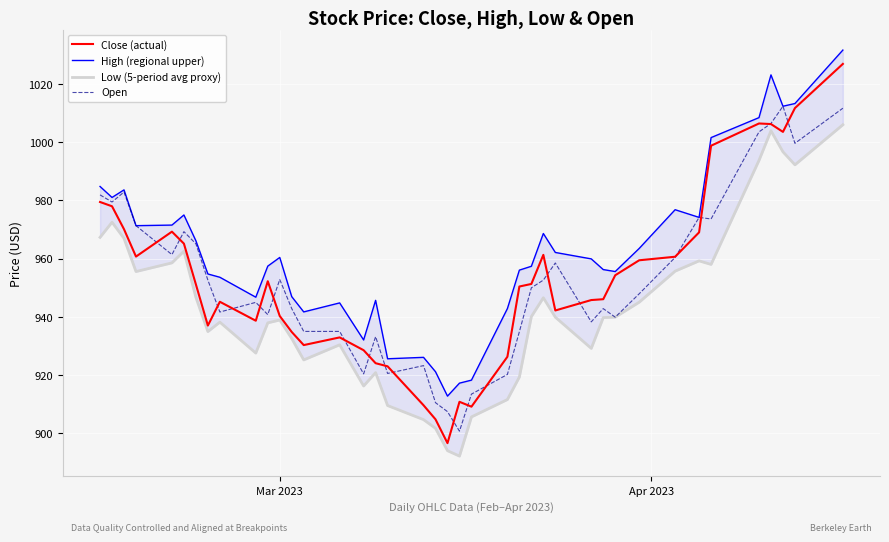

What is the maximum value for Open?

1012.3